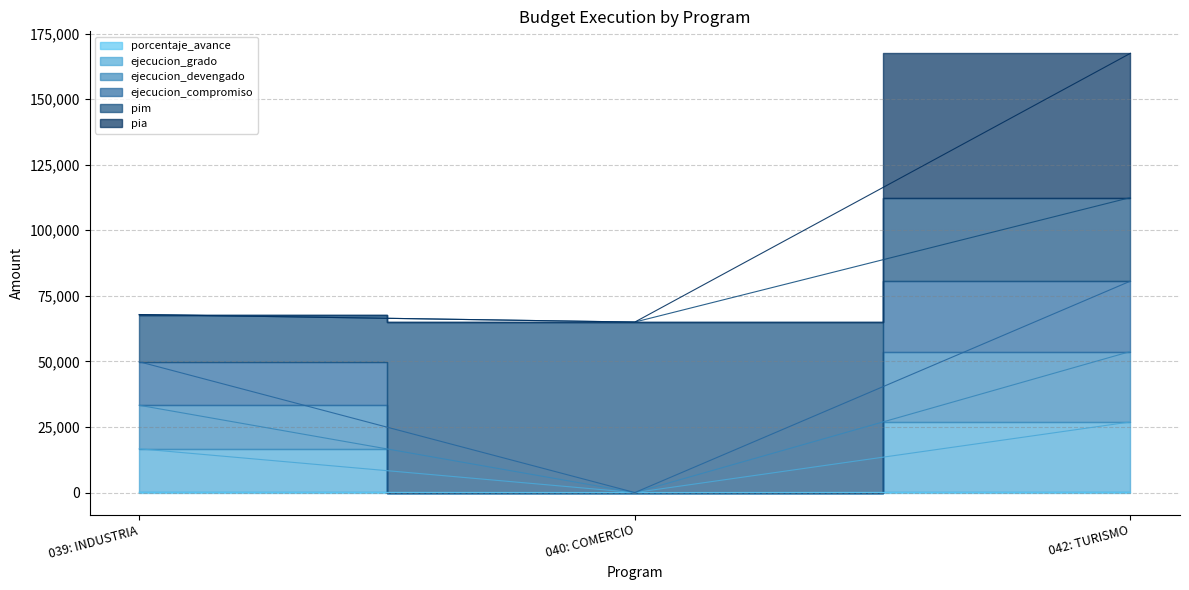

What is the approximate value of ejecucion_compromiso at 039: INDUSTRIA?

16684.2